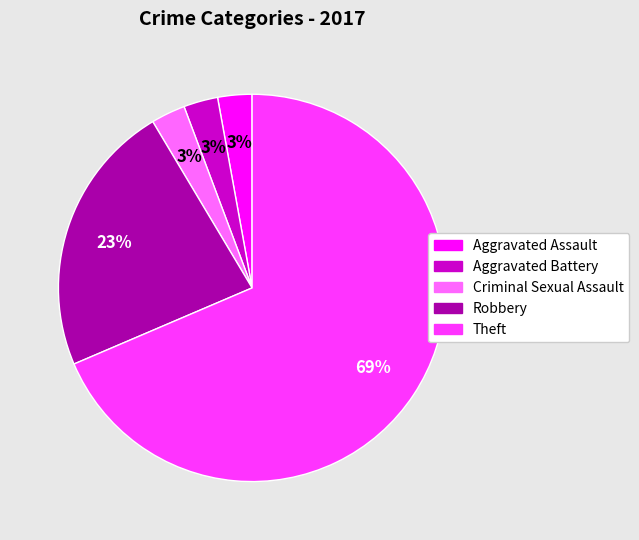

To the nearest percent, what portion does Aggravated Assault represent?

3%